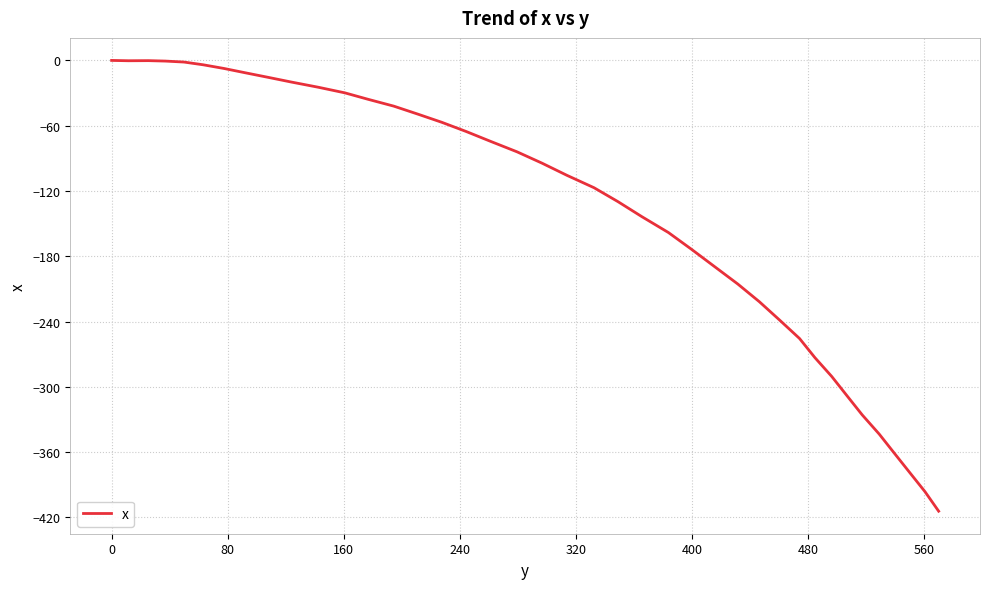

Does the chart display data point markers on the line(s)?

No